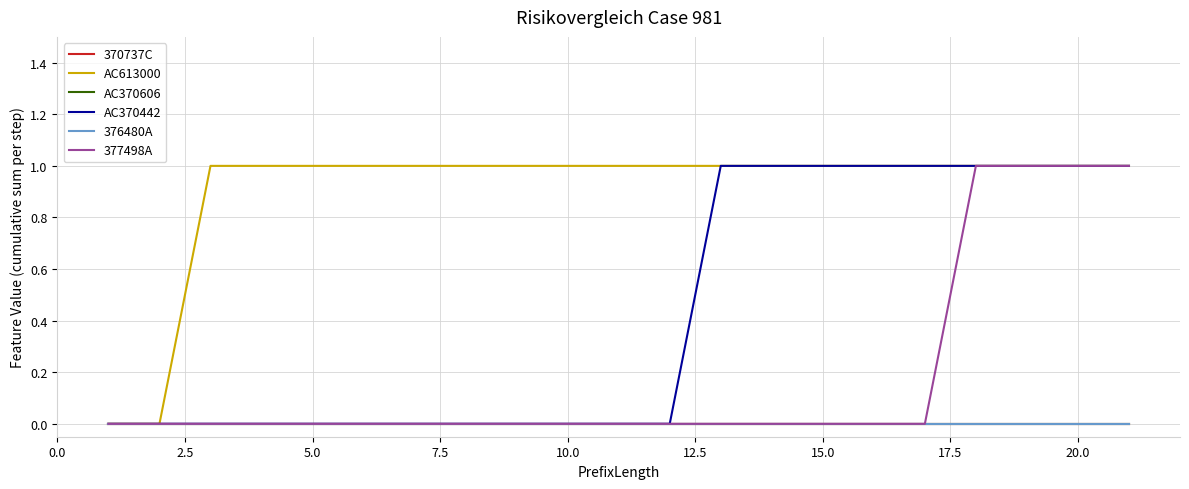

Is this an area chart (filled region under the line)?

No